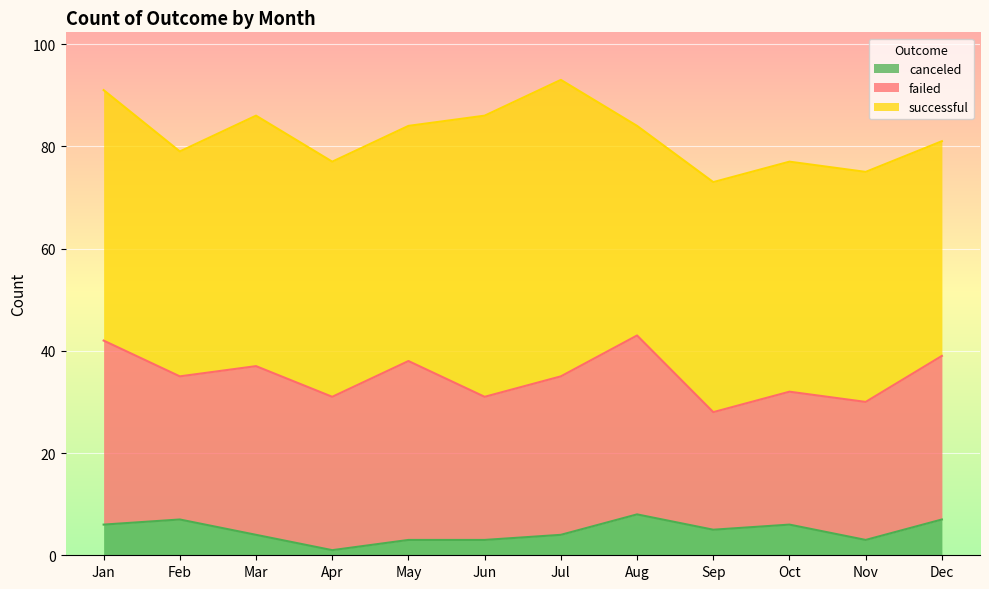

How many data points in successful are above 46?

4